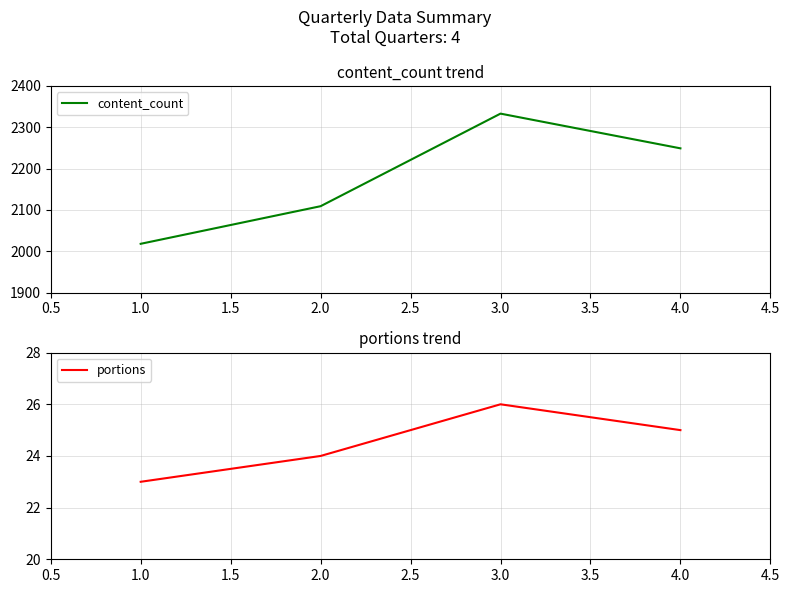

At how many categories does at least one series exceed 2250?

1